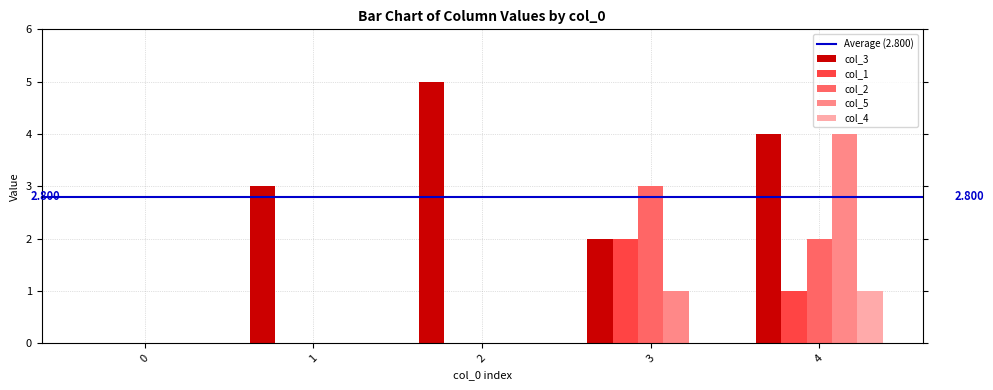

At which category is the sum across all series the highest?

4